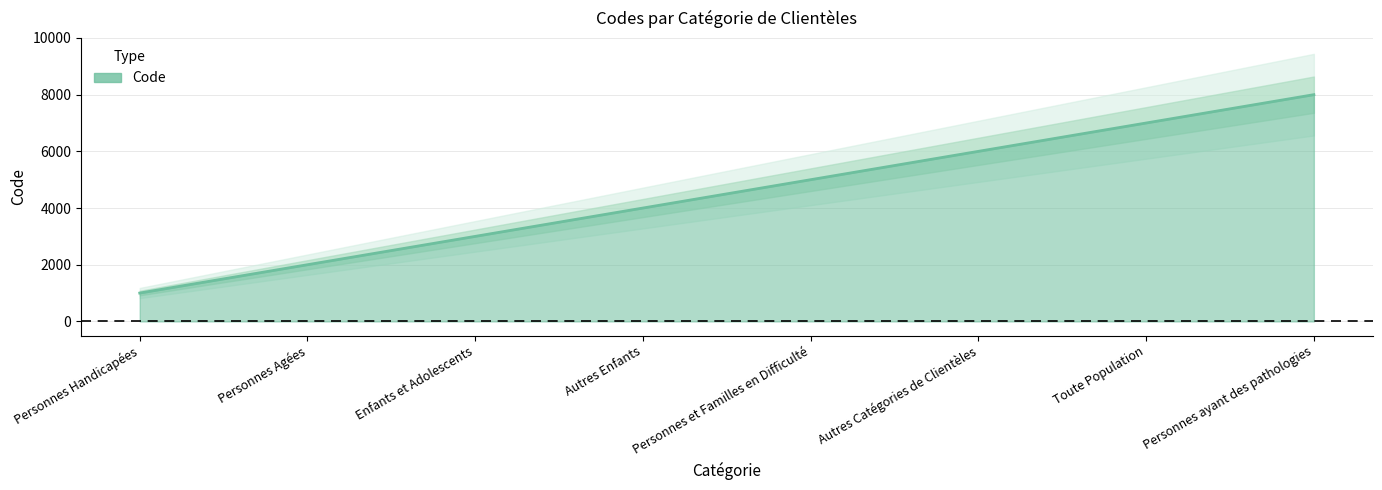

What is the maximum value shown in the chart?

8000